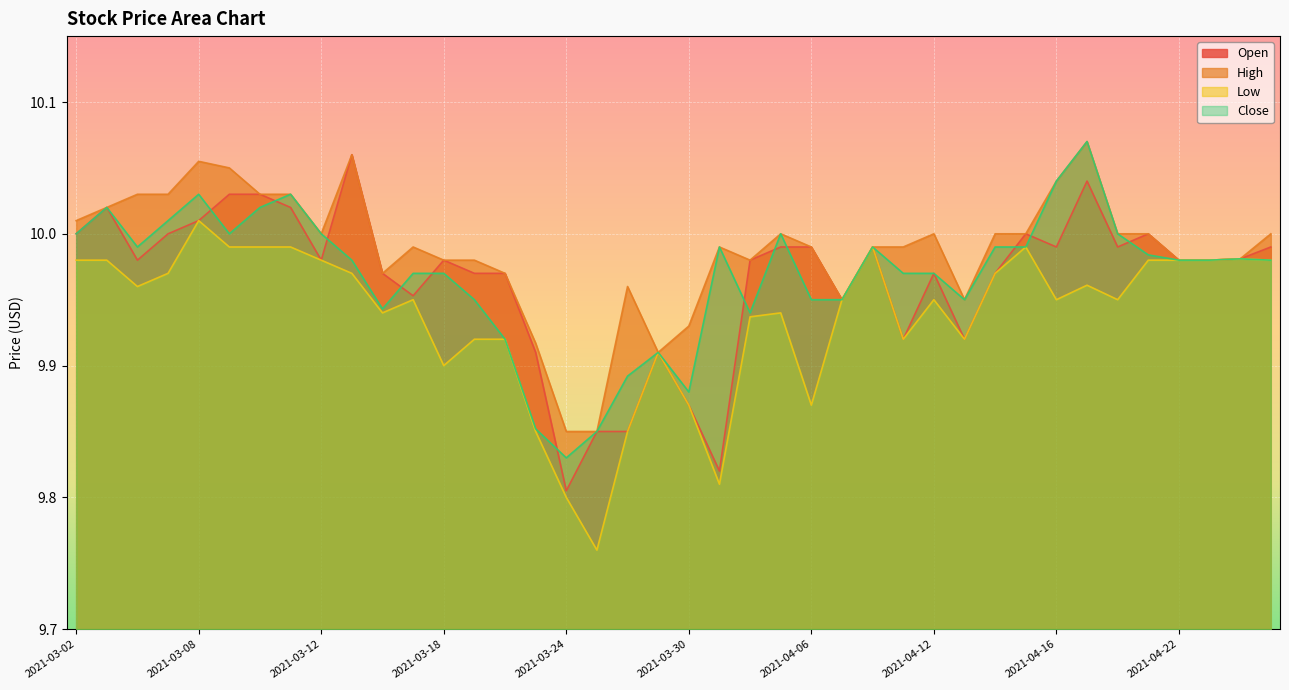

At which label does Low reach its minimum?

2021-03-25